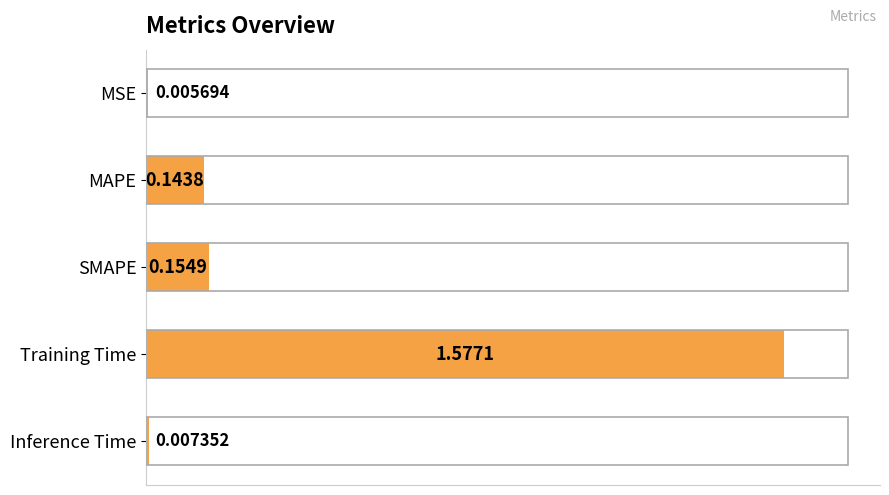

At which label is the value closest to 0?

MSE